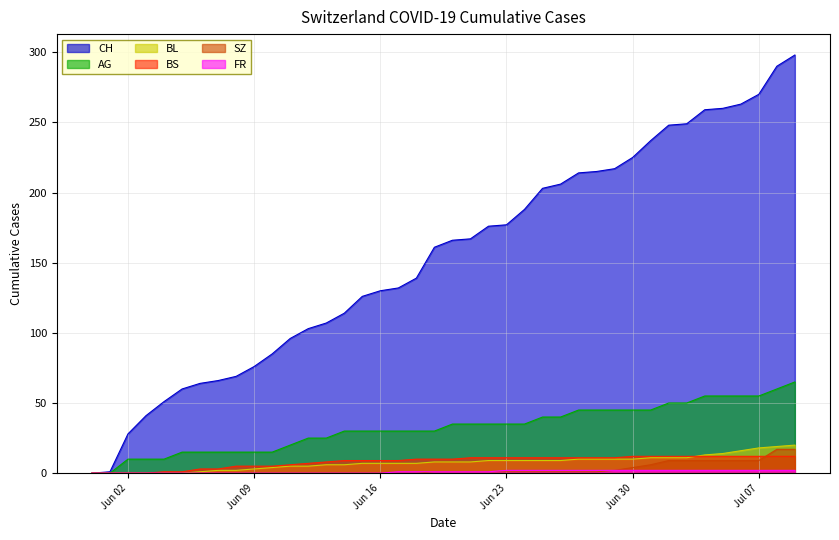

Which series has the largest total across all categories?

CH